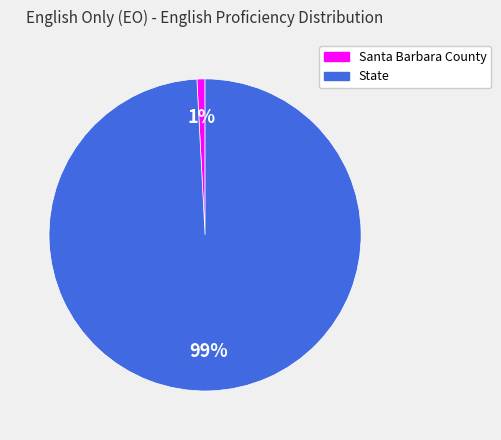

Is the sum of Santa Barbara County and State greater than half?

Yes